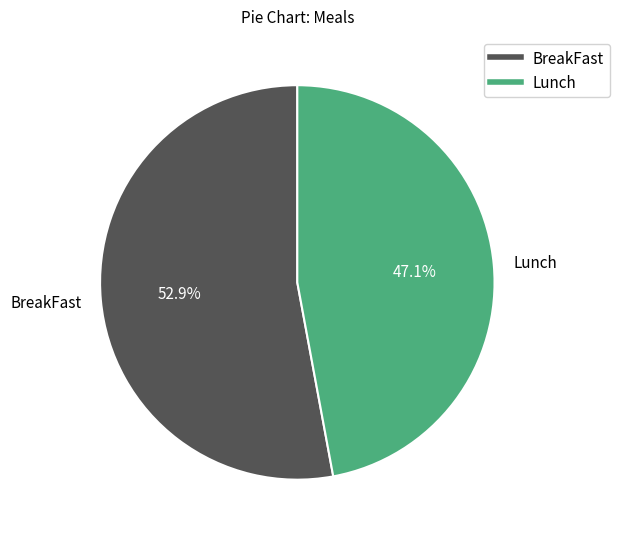

To the nearest percent, what is the combined percentage of Lunch and BreakFast?

100%